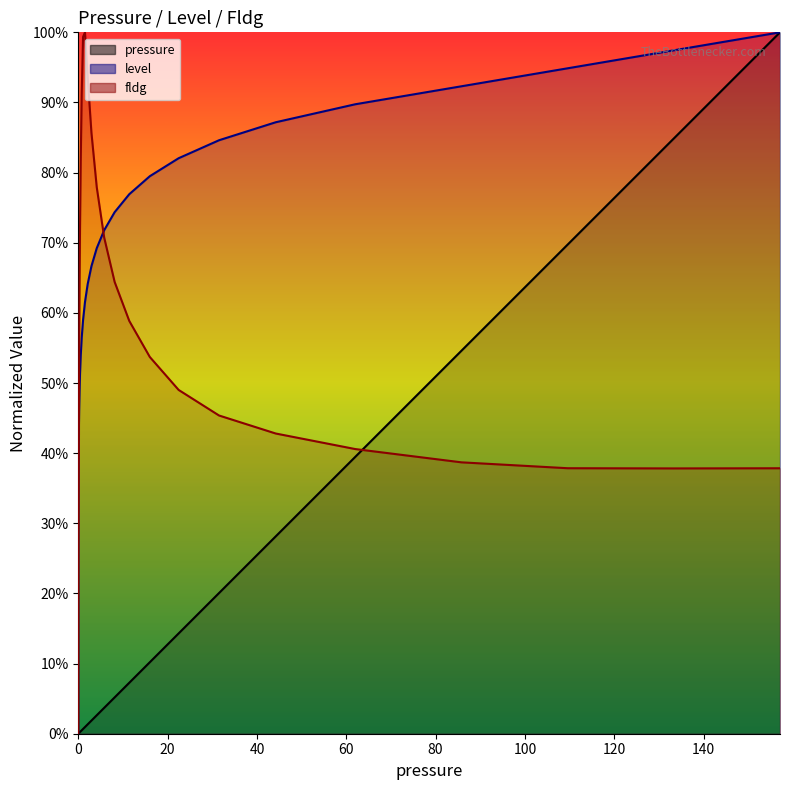

What are all the series names shown in the legend?

pressure, level, fldg